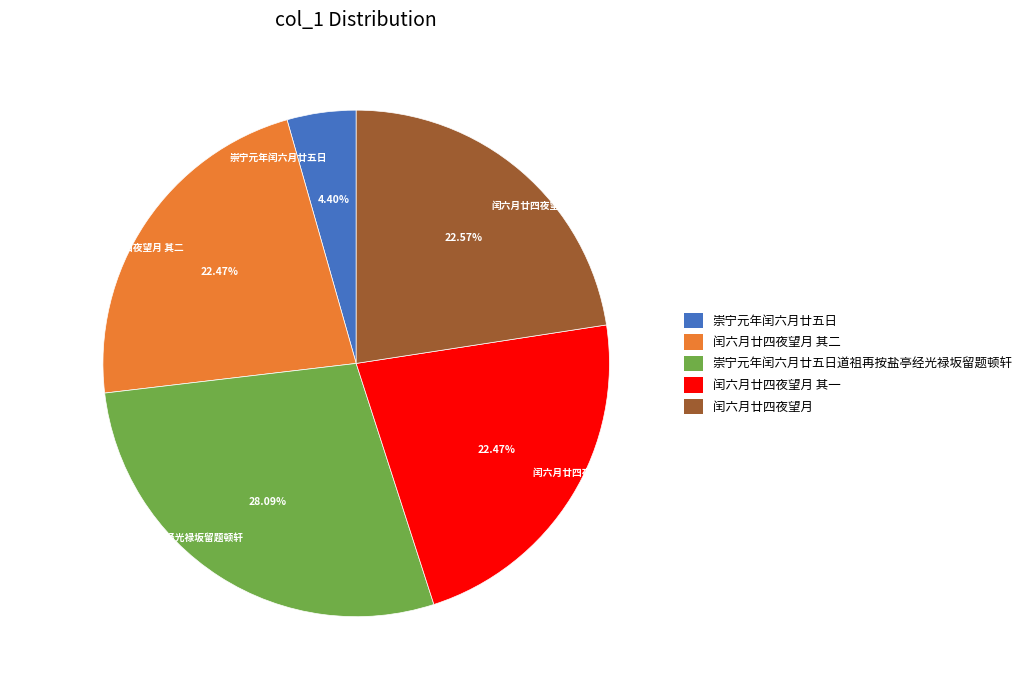

What portion of the pie excludes 闰六月廿四夜望月 其一?

77.5%